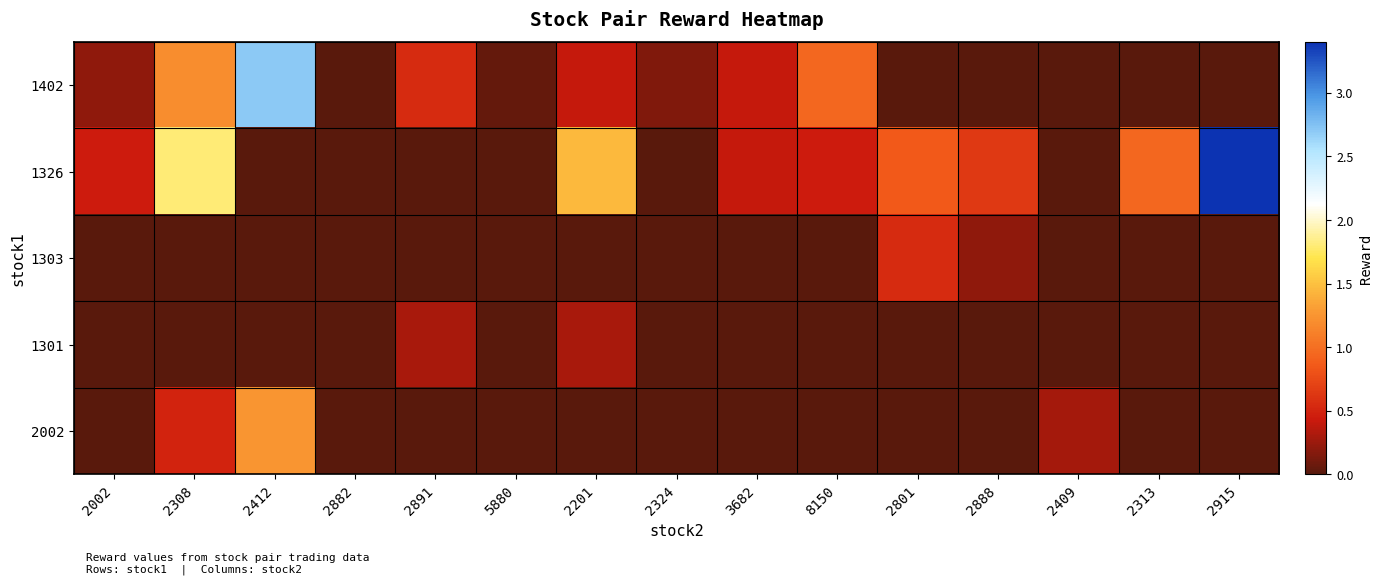

At how many categories does at least one series exceed 1?

4